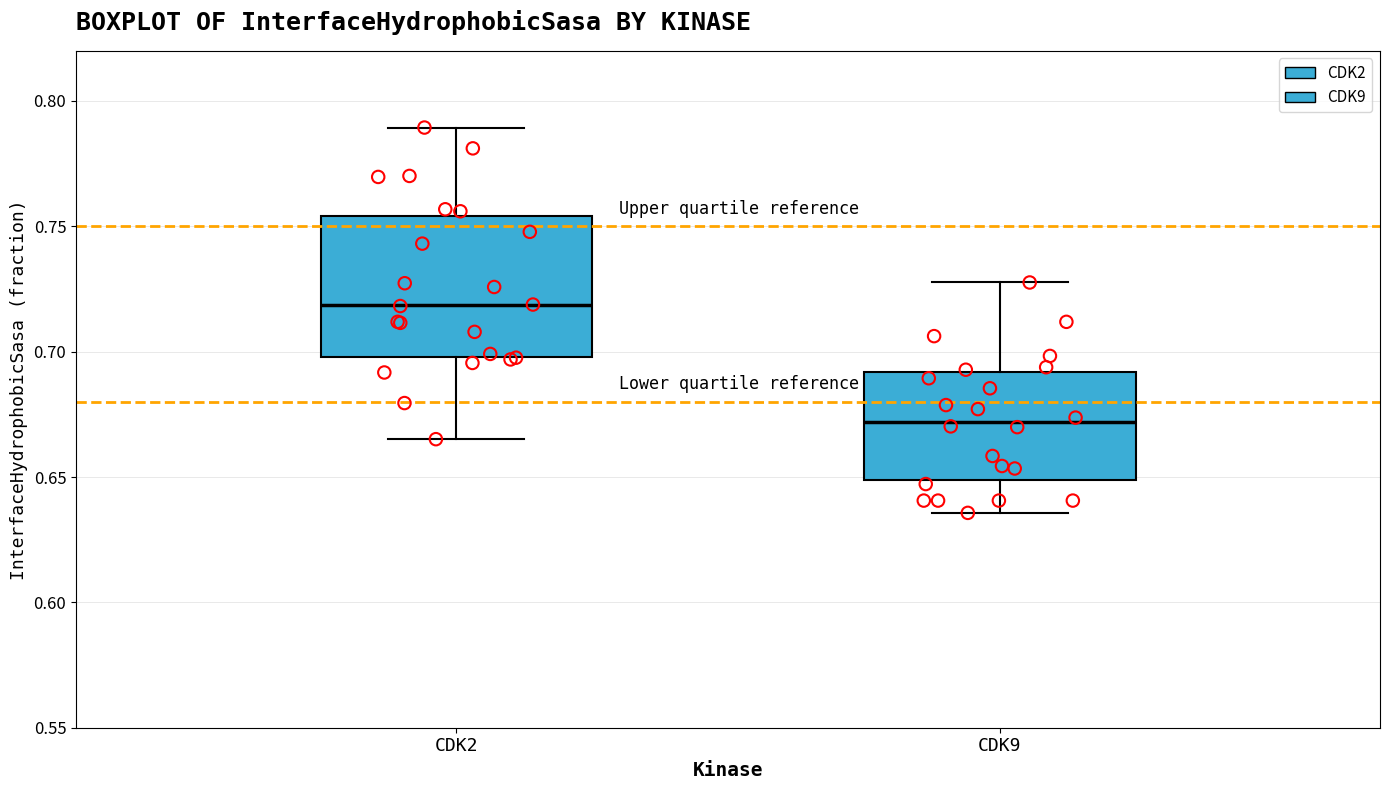

Where does the median line of the box for CDK2 sit on the y-axis? The values are not printed on the chart, so give them approximately, as read against the axis.

0.720